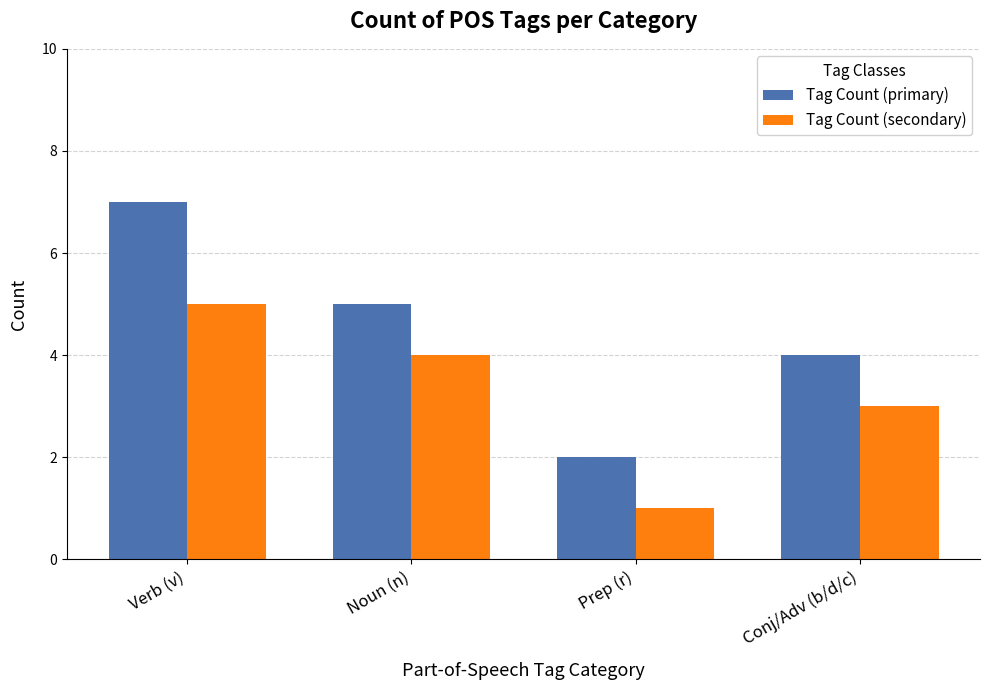

Count the Tag Count (secondary) values in the range 3 to 5.

3